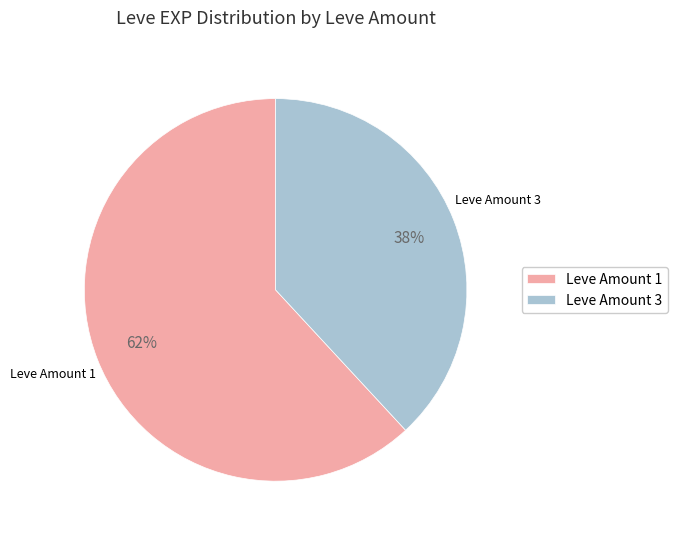

Approximately how many times larger is the value at Leve Amount 1 compared to Leve Amount 3?

1.6